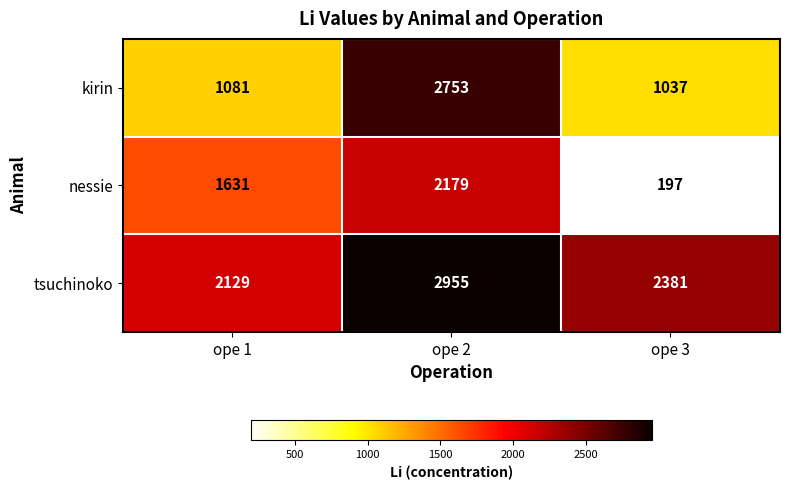

Rank the series by their maximum value, from lowest to highest.

nessie, kirin, tsuchinoko